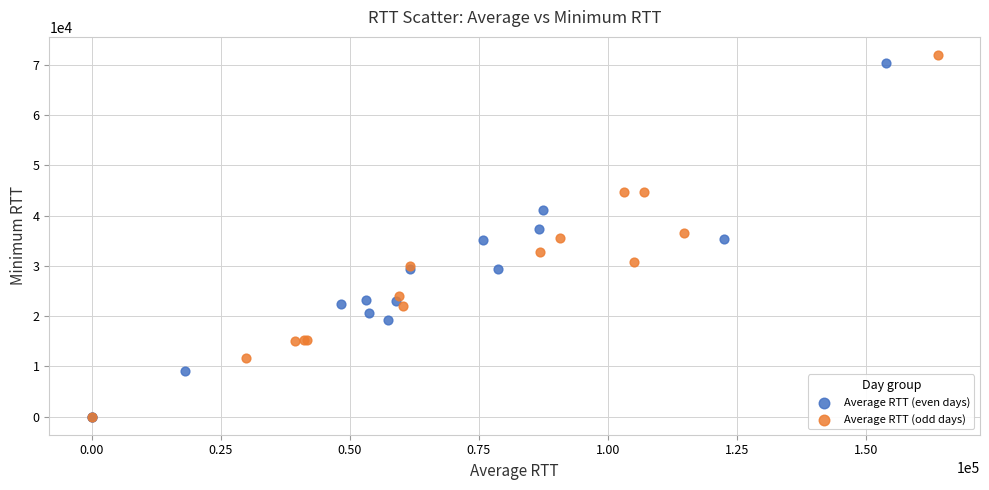

What are all the series names shown in the legend?

Average RTT (even days), Average RTT (odd days)